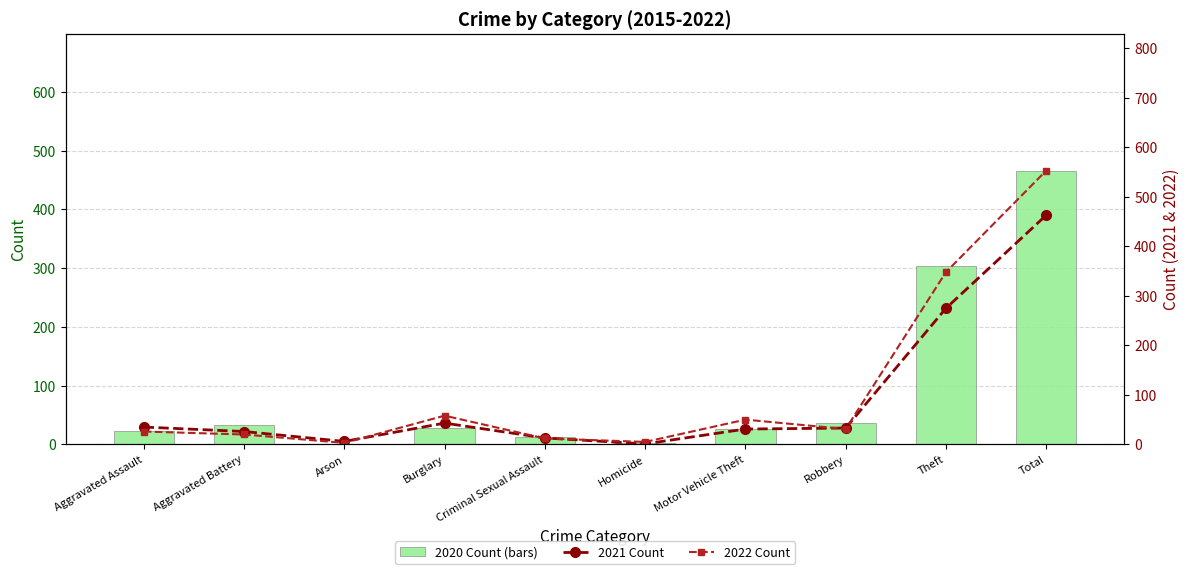

What position from the left is Theft?

9